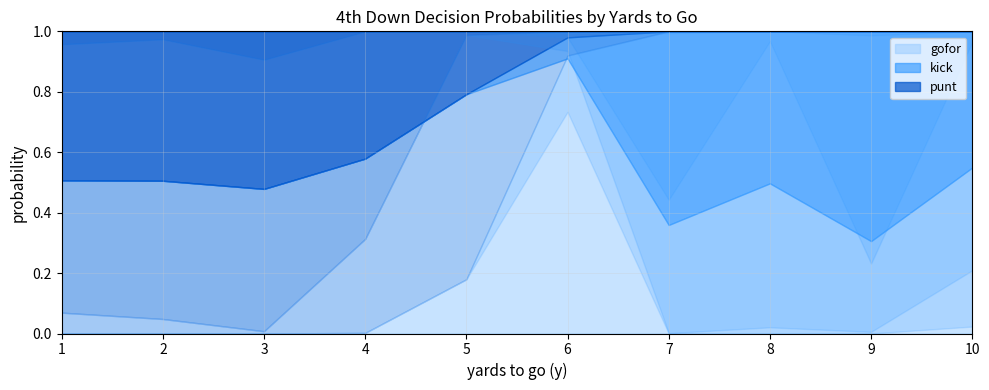

What is the difference between the maximum and minimum values in the punt series?

0.7